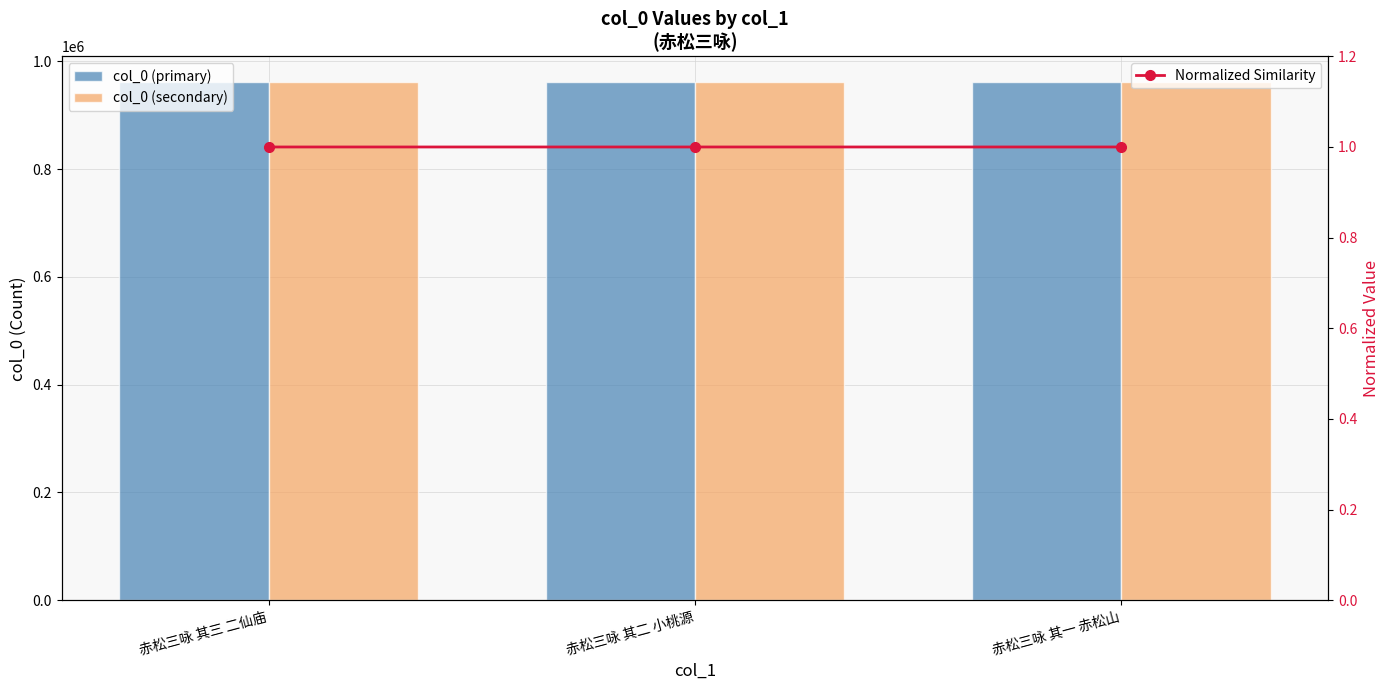

Does the chart contain stacked bars?

No